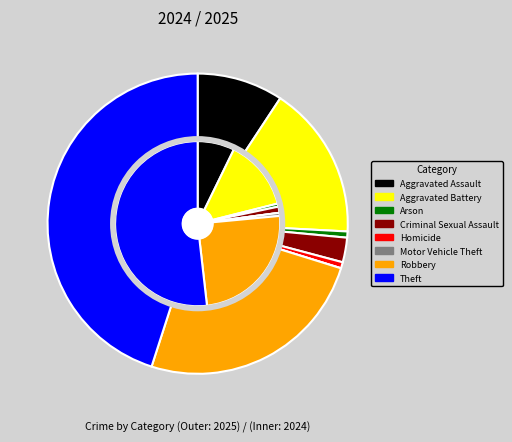

What portion of the pie excludes values_2024?

92.8%